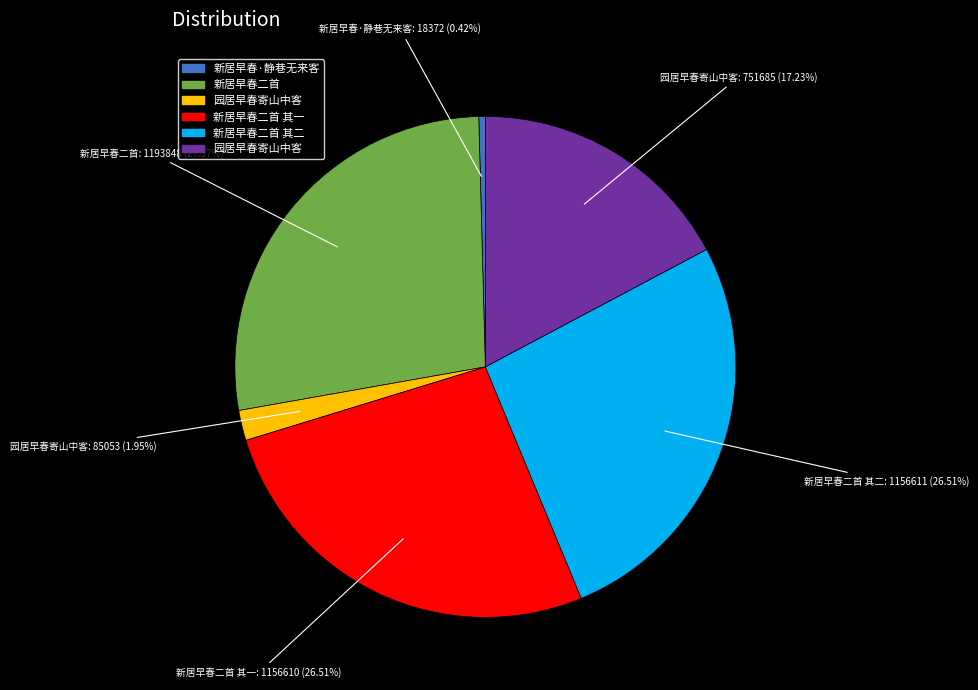

Is there a majority slice in this chart?

No